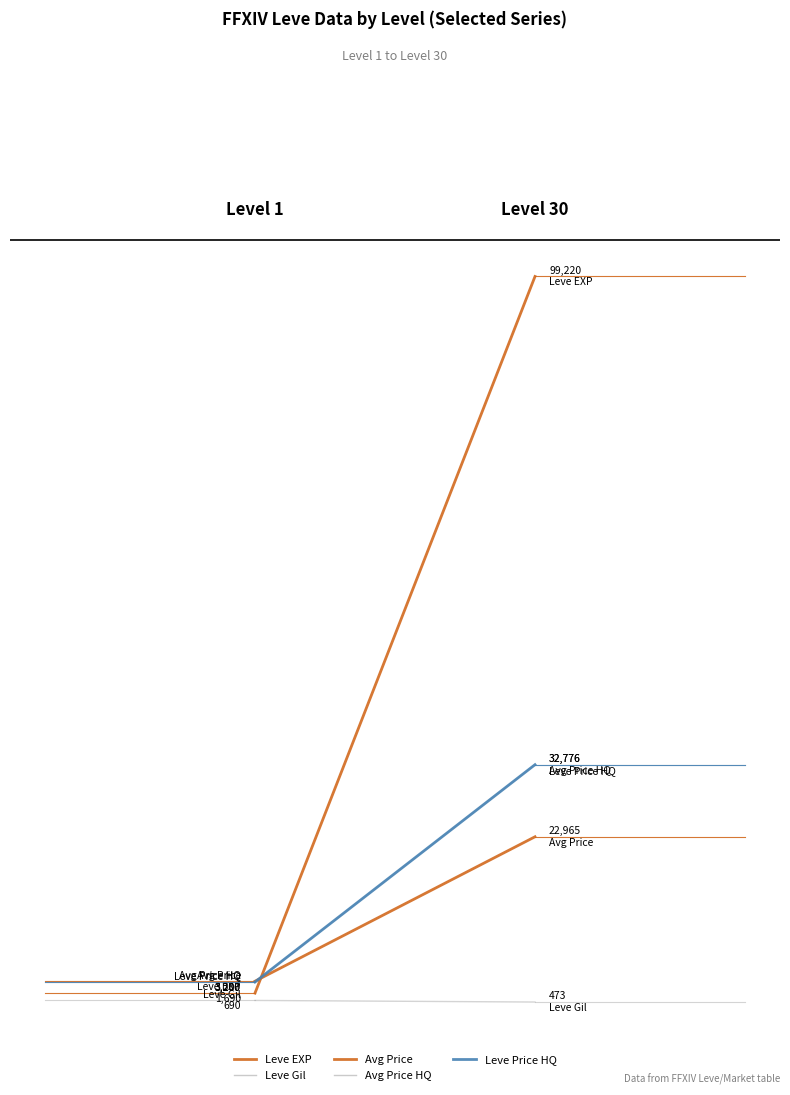

How many lines are shown in the chart?

5